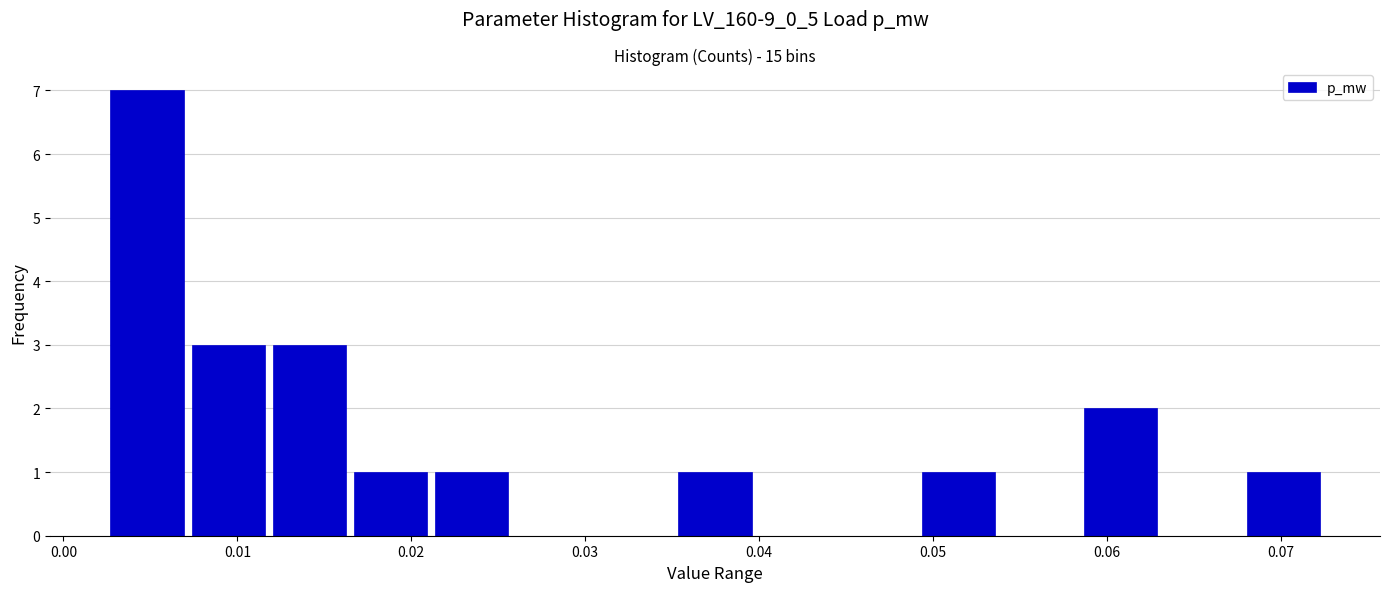

Which range on the x-axis has the tallest bar?

0.002 to 0.007